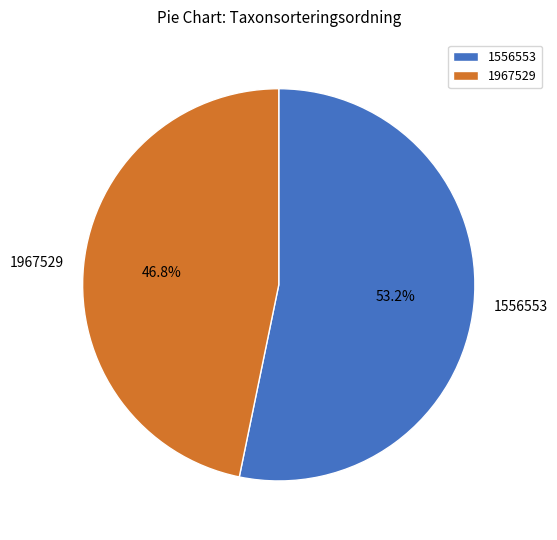

The 1967529 slice represents 52% of the pie. True or false?

False